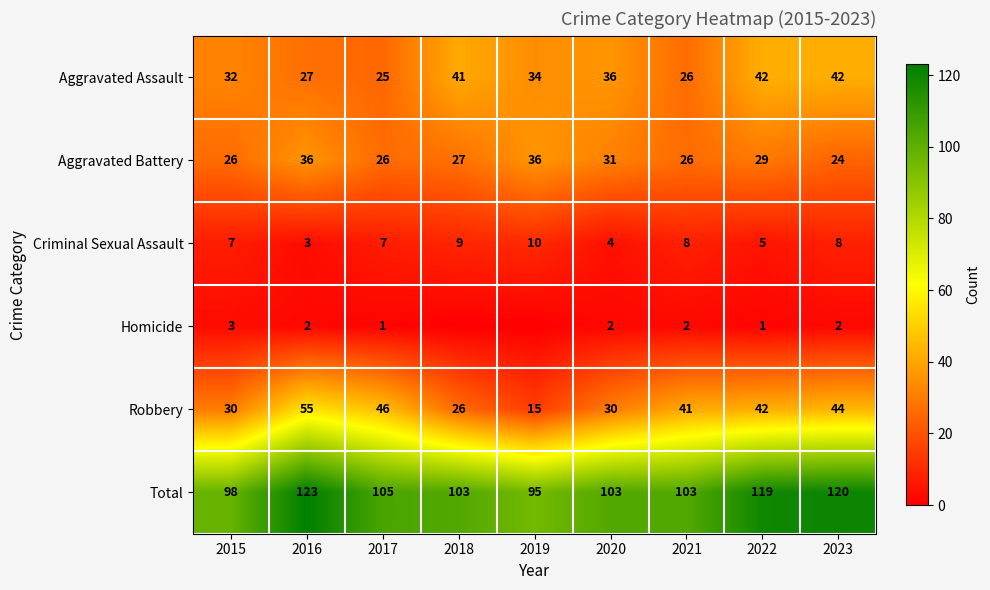

Is the value of Criminal Sexual Assault at 2020 greater than the value of Robbery at 2022?

No